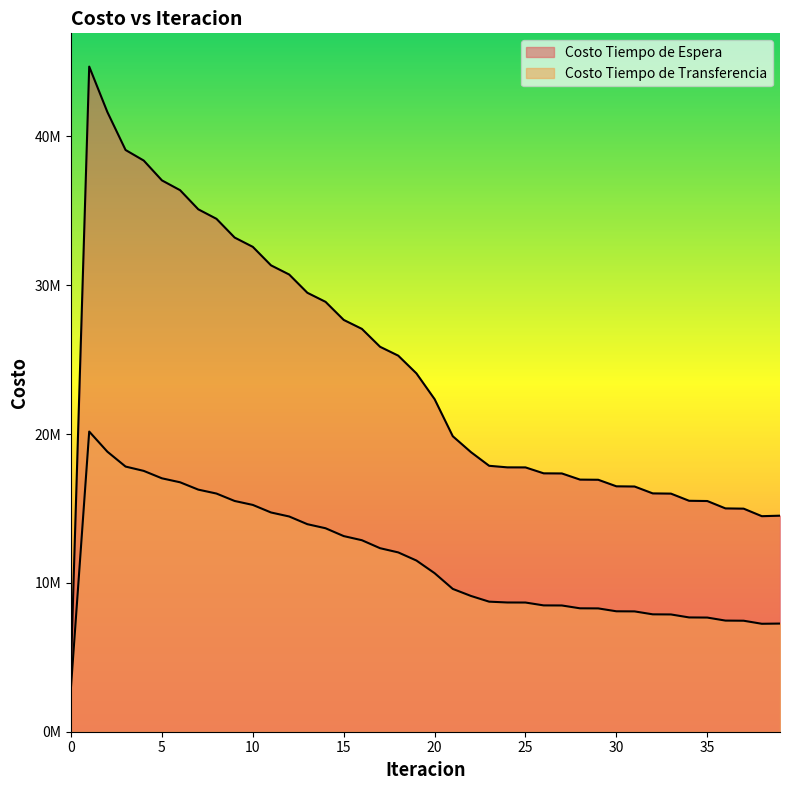

How many interior local peaks does the Costo Tiempo de Espera series have?

1